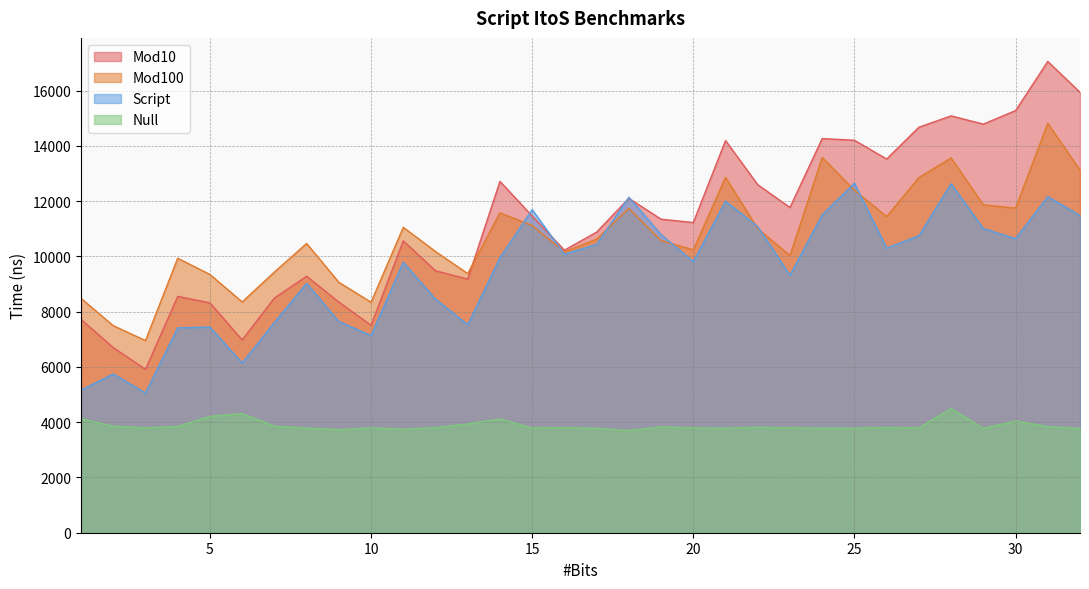

At which label does Mod10 reach its minimum?

3